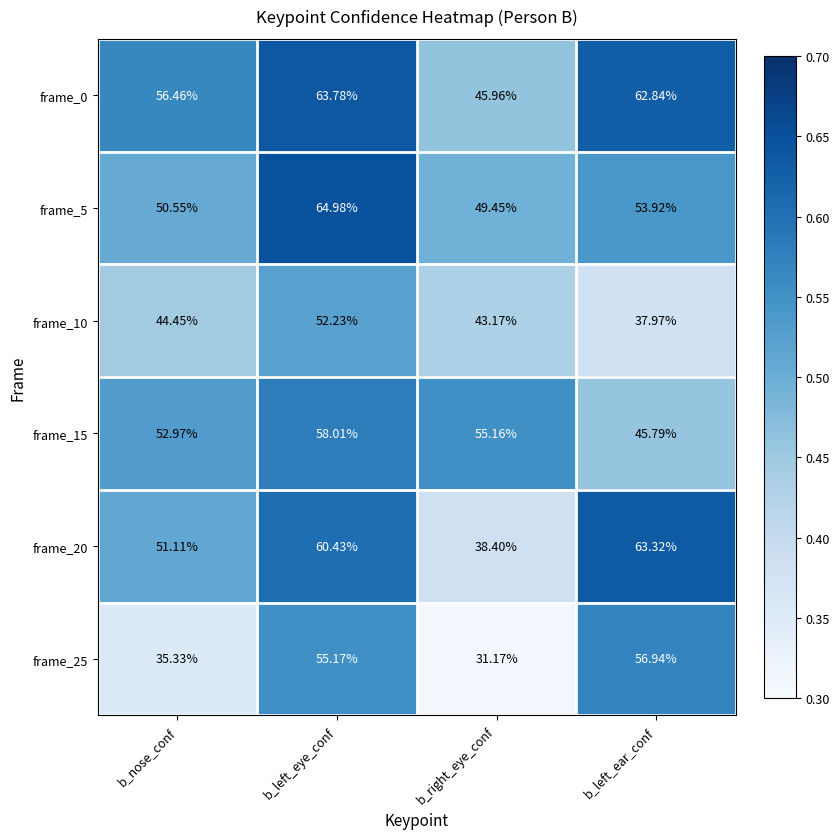

Rank the categories by frame_5 value from lowest to highest.

b_right_eye_conf, b_nose_conf, b_left_ear_conf, b_left_eye_conf